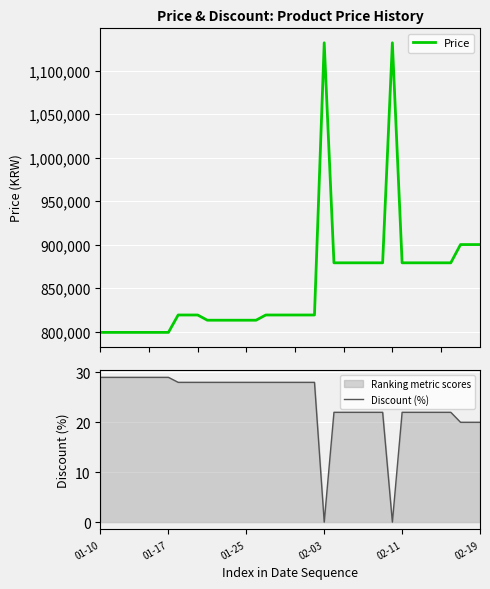

True or false: Discount (%) has a value of 22 at 35.

True